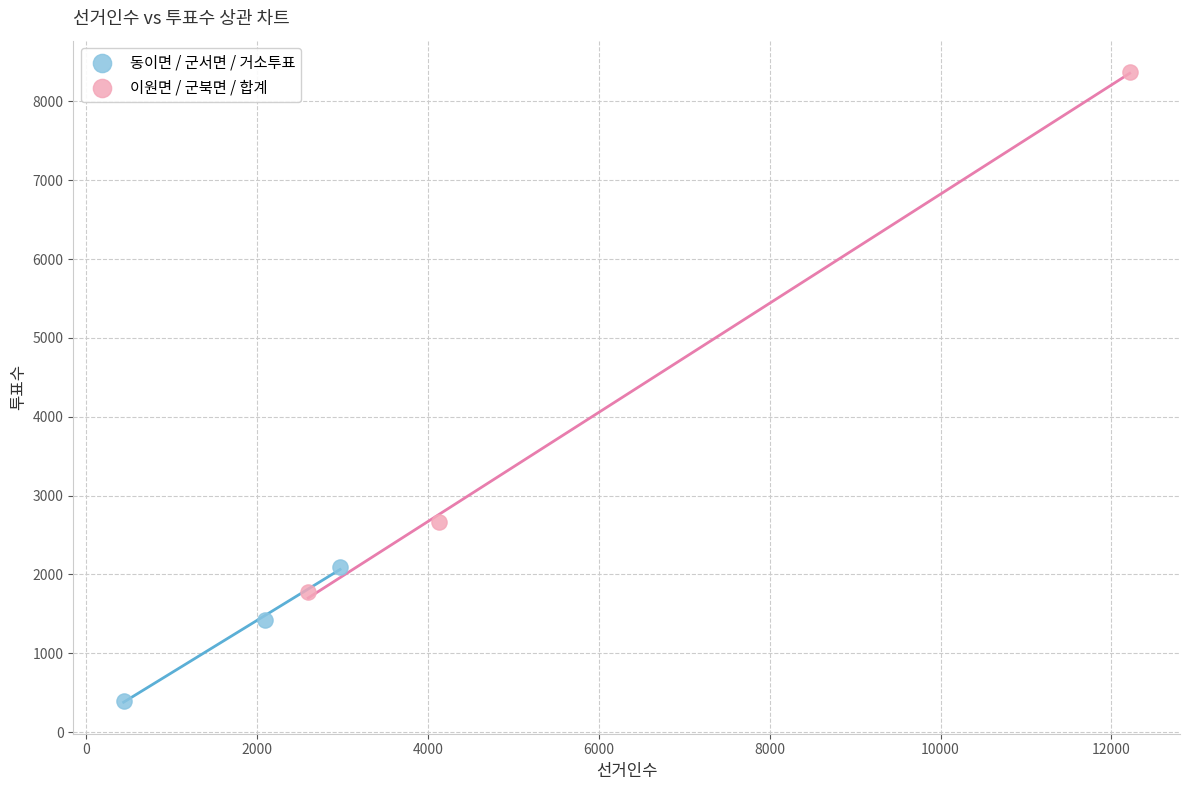

Which series has the largest Y range (max minus min)?

이원면 / 군북면 / 합계